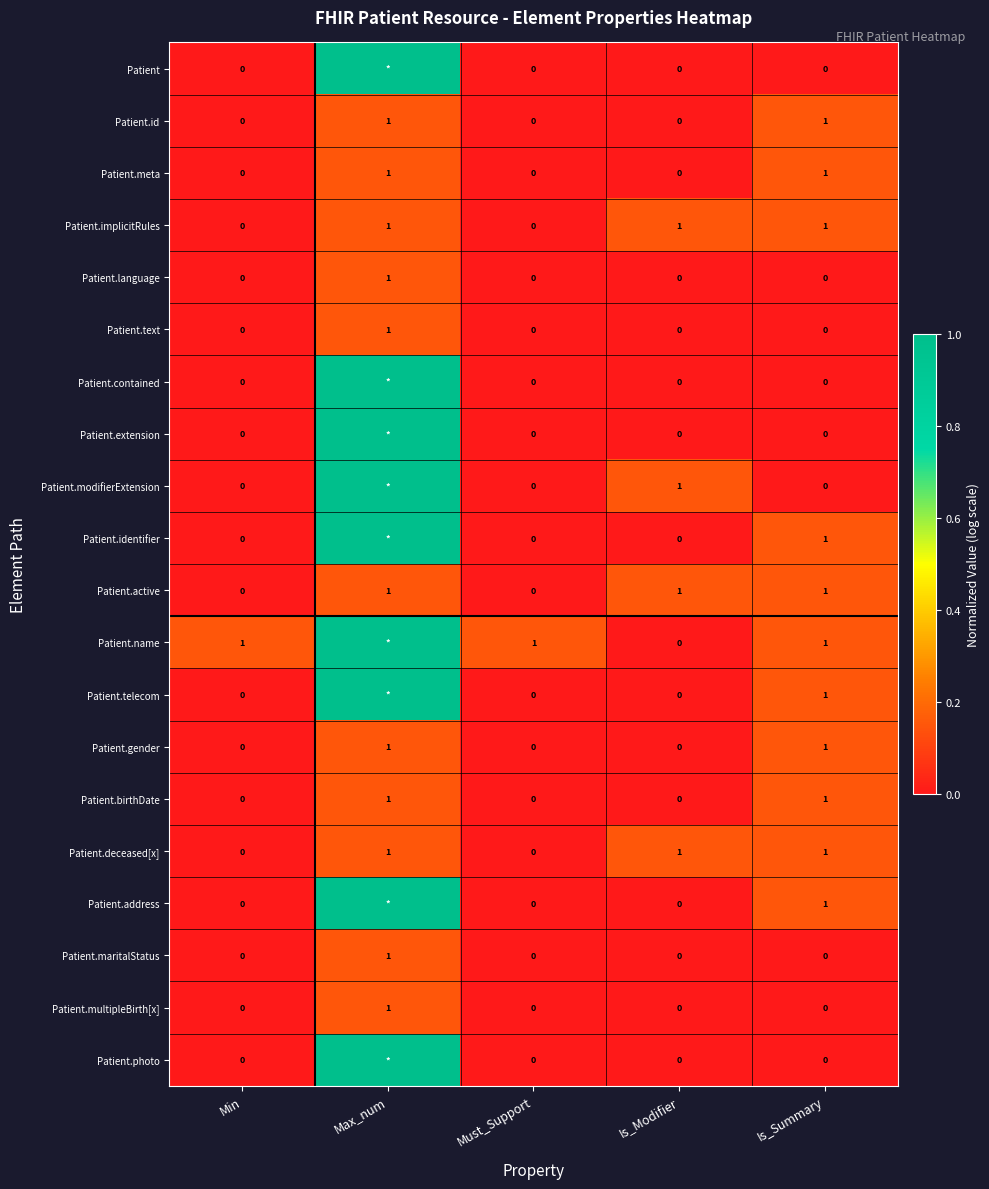

What is the maximum value shown in the chart?

1.0